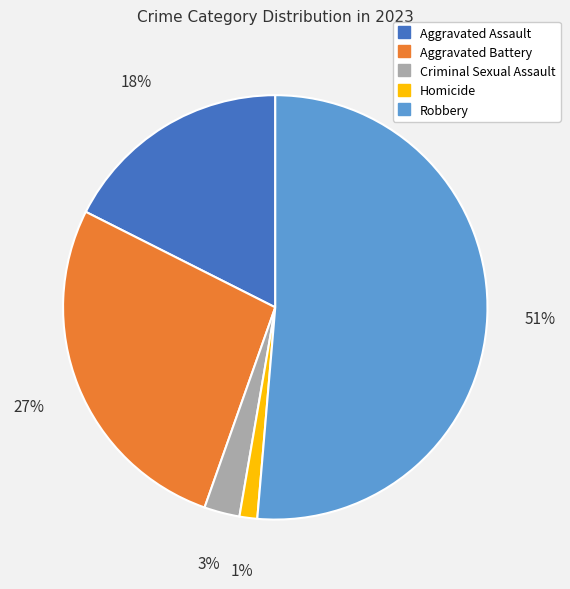

To the nearest percent, what is the combined percentage of Aggravated Battery and Aggravated Assault?

45%